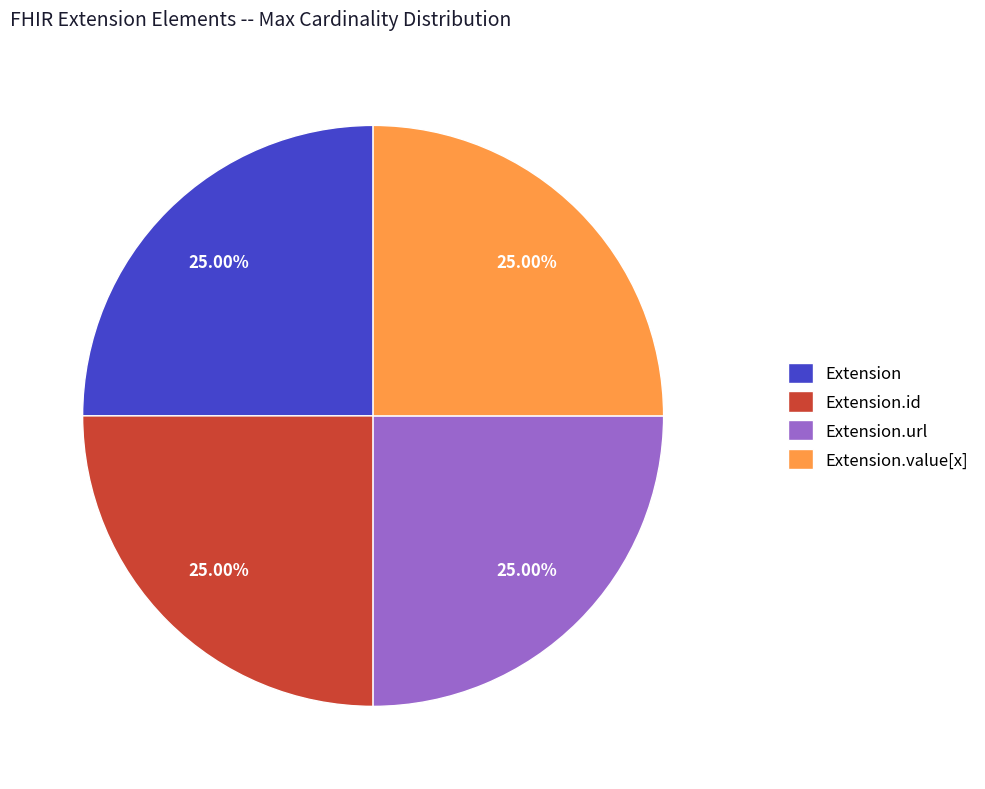

To the nearest percent, what is the difference between the largest and smallest slice percentages?

0%